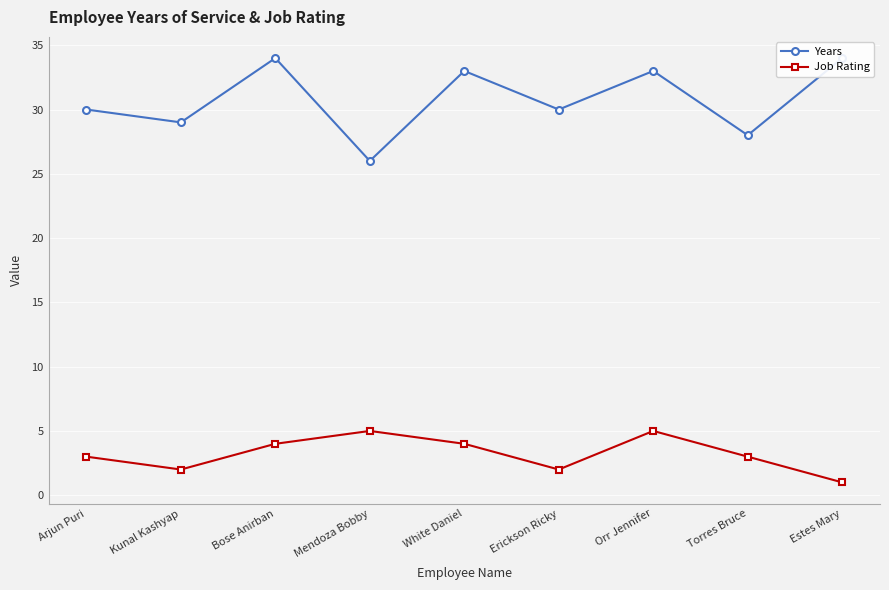

True or false: Years and Job Rating intersect in this chart.

False